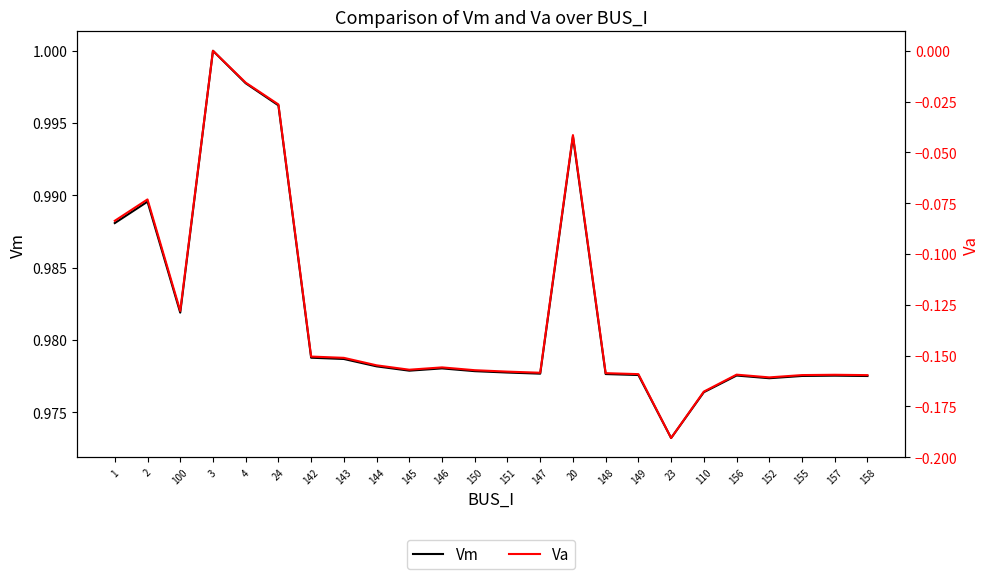

Reading left to right, what are all the values shown in this chart?

Vm: 1.0	1.0	1.0	1.0	1.0	1.0	1.0	1.0	1.0	1.0	1.0	1.0	1.0	1.0	1.0	1.0	1.0	1.0	1.0	1.0	1.0	1.0	1.0	1.0
Va: -0.1	-0.1	-0.1	0.0	-0.0	-0.0	-0.2	-0.2	-0.2	-0.2	-0.2	-0.2	-0.2	-0.2	-0.0	-0.2	-0.2	-0.2	-0.2	-0.2	-0.2	-0.2	-0.2	-0.2